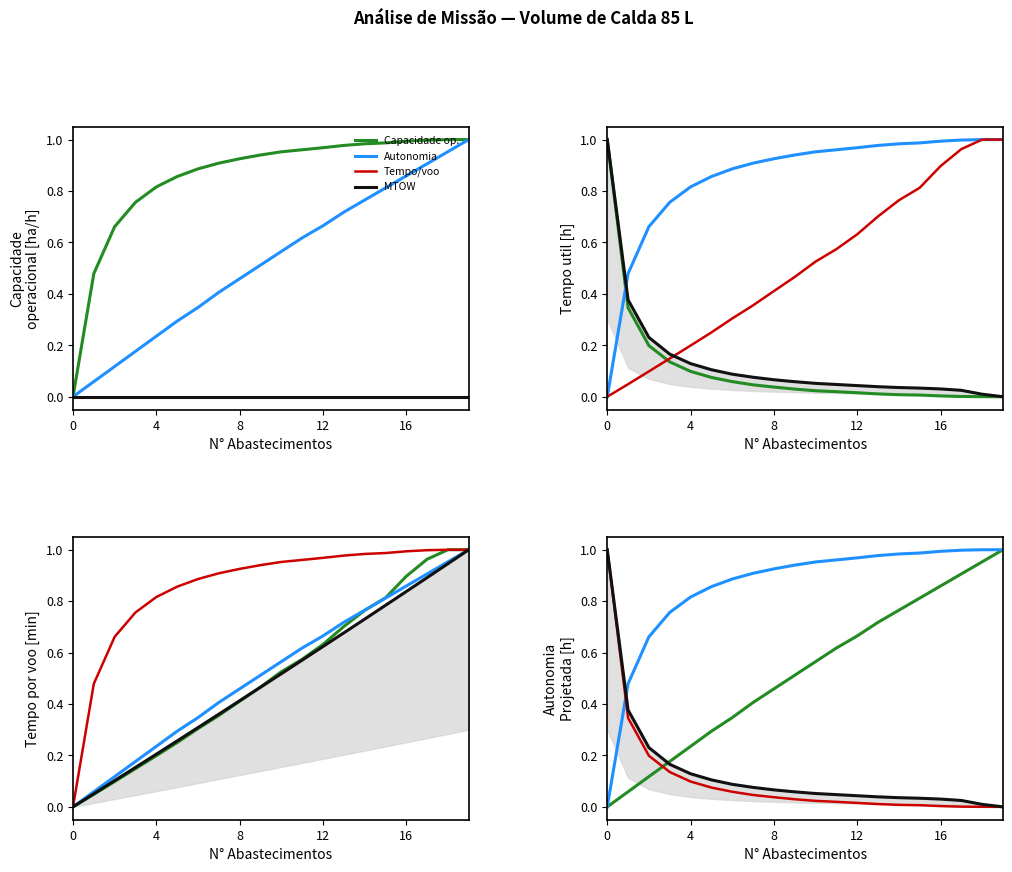

Is this an area chart (filled region under the line)?

No